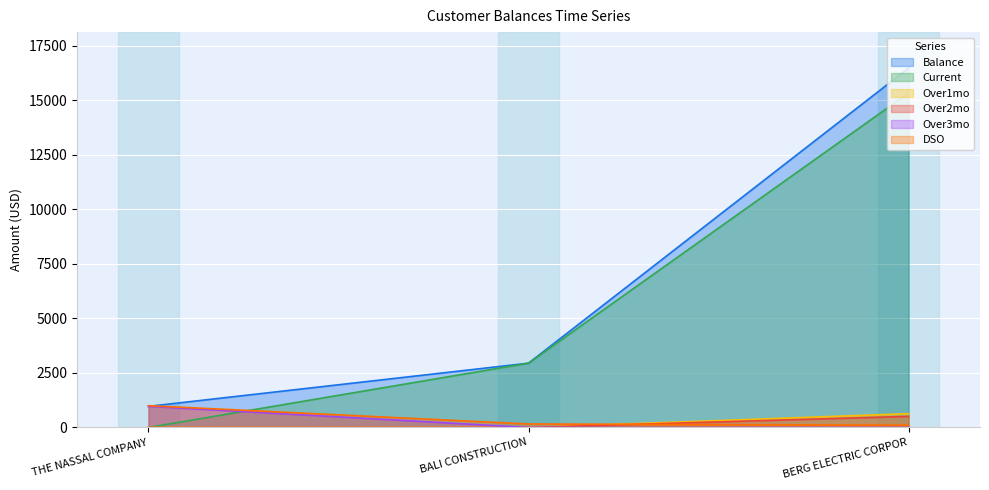

How many values in Current are above zero?

2